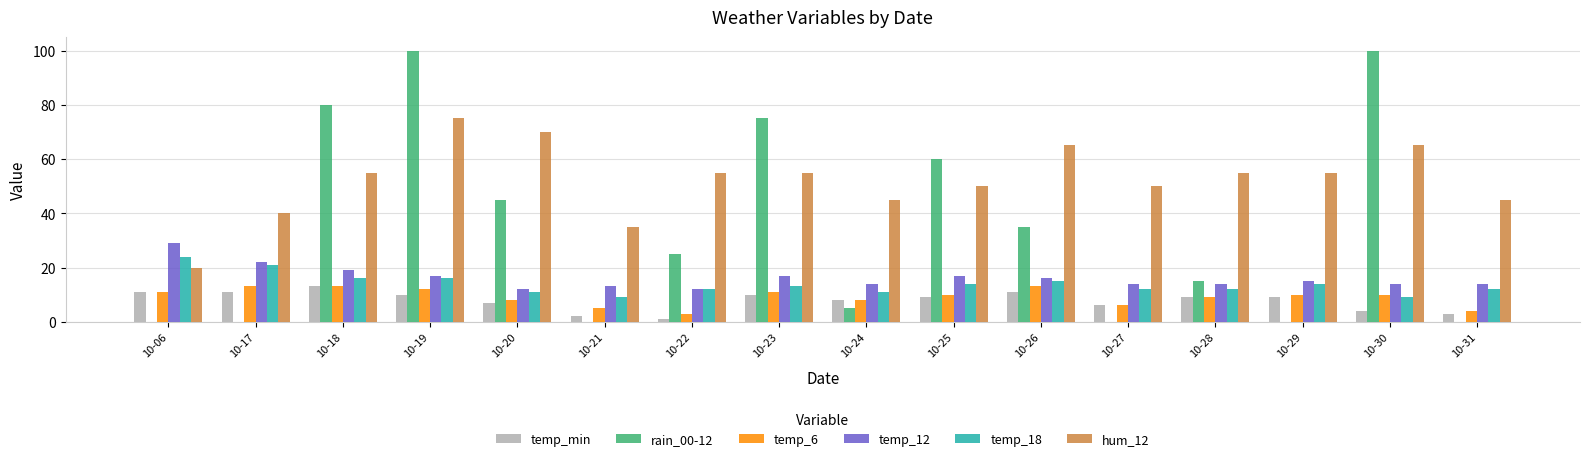

How many series are shown in this chart?

6